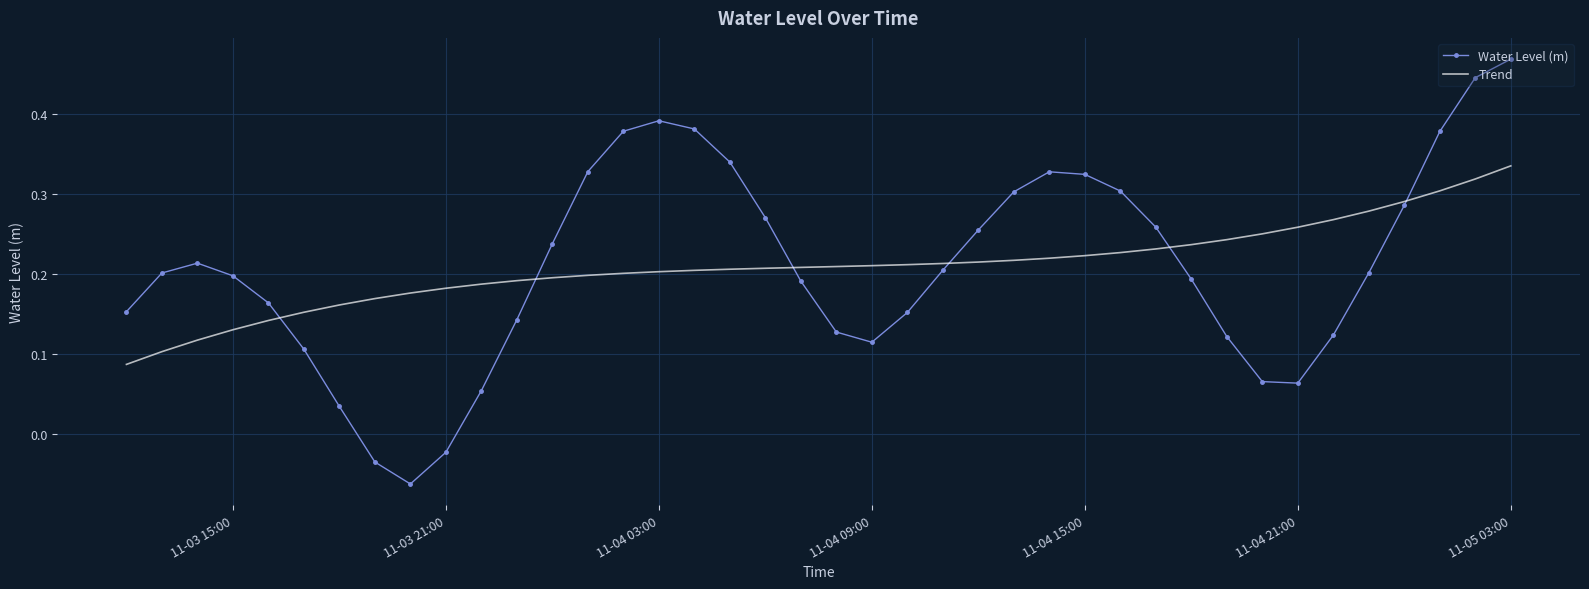

Which series has the widest spread of values?

Water Level (m)